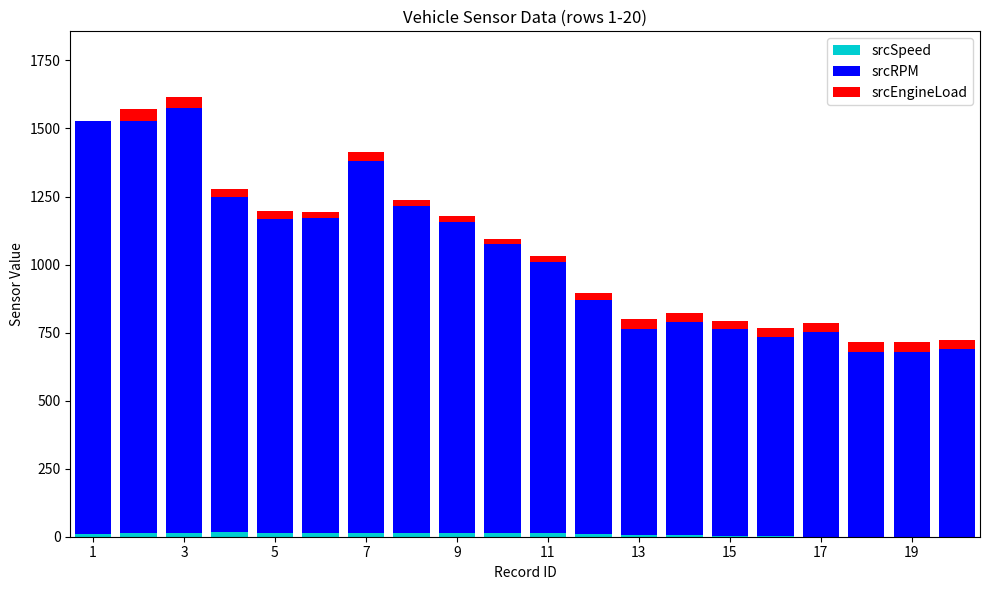

Are the bars horizontal?

No